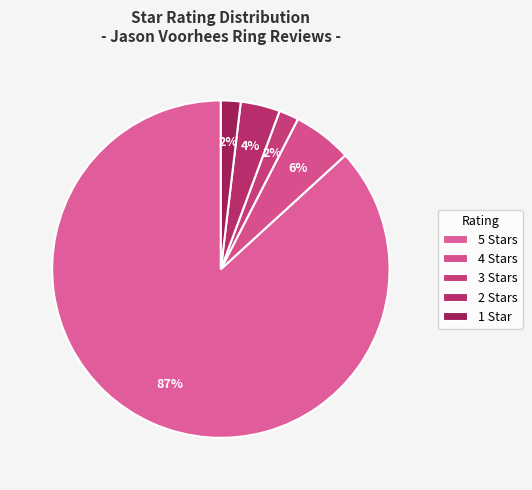

Count the number of slices in the pie.

5